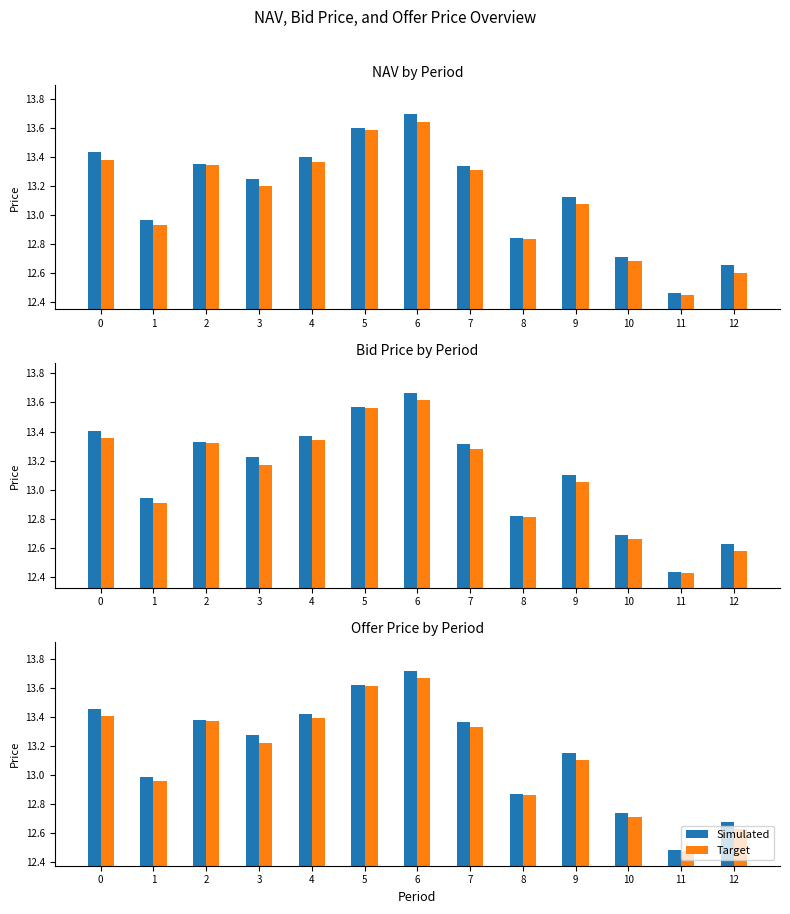

At how many categories does at least one series exceed 12?

13